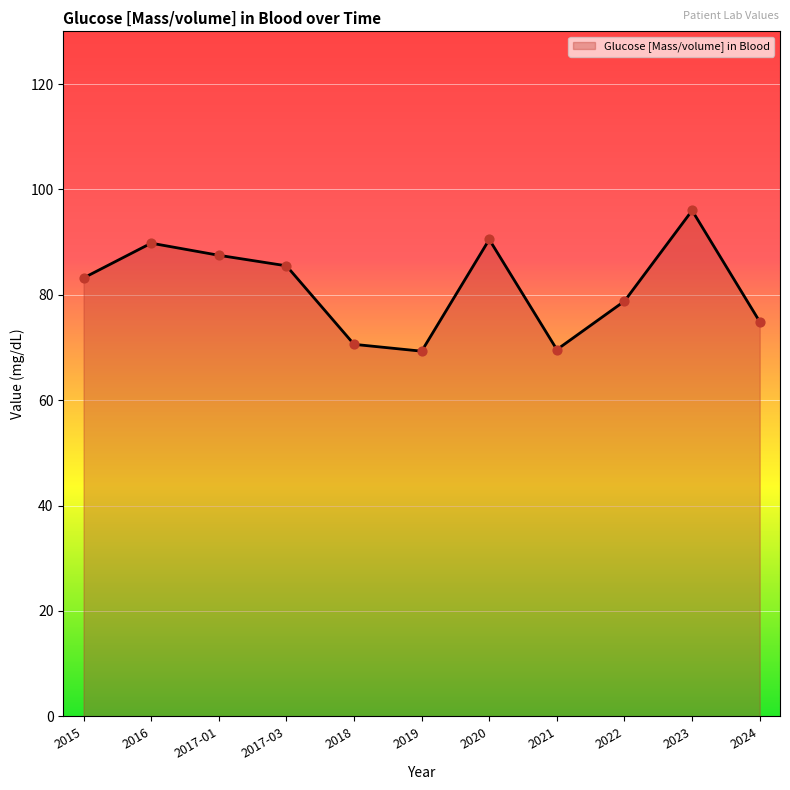

What is the ratio of the value at 2020 to the value at 2016?

1.0